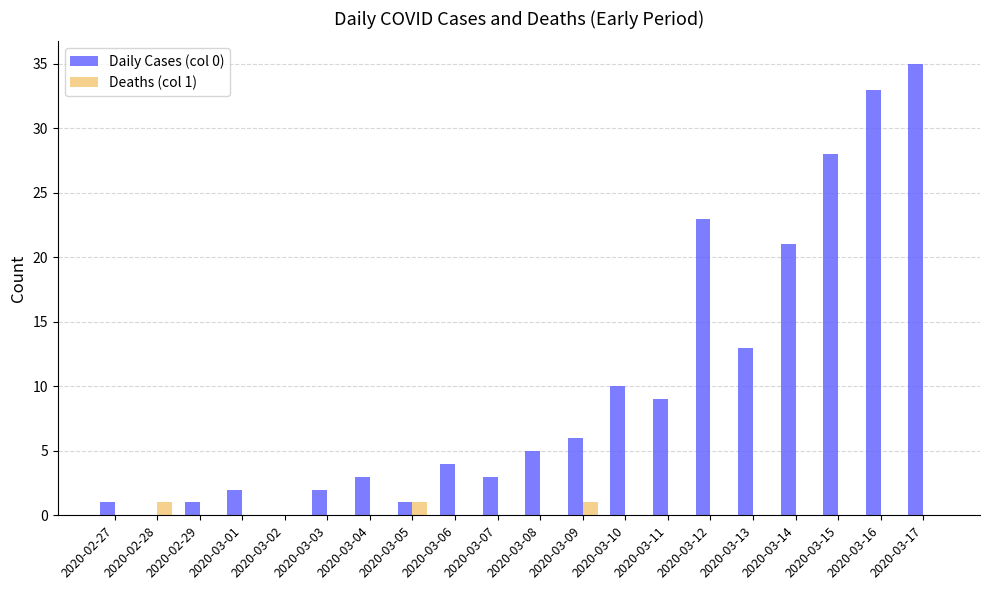

The Daily Cases (col 0) series shows 1 at 2020-02-27. True or false?

True